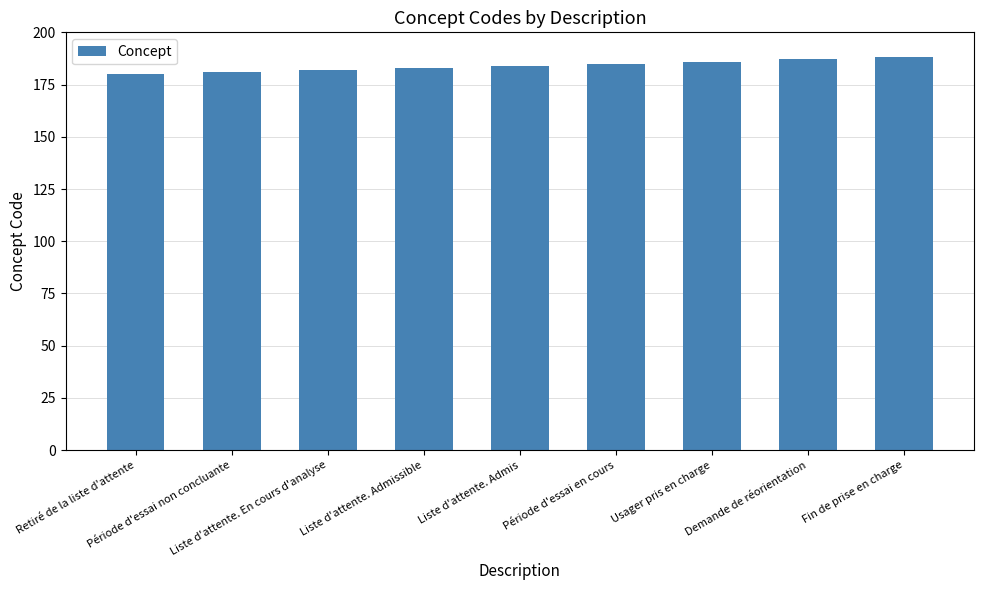

What is the smallest value displayed?

180